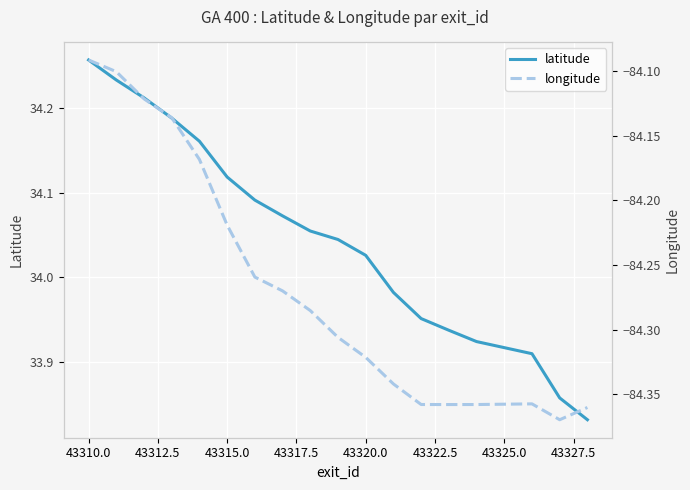

Where does the latitude series first go above 34?

43310.0